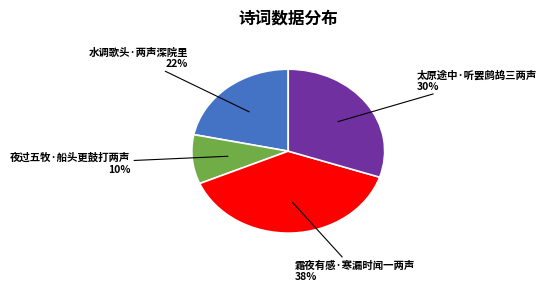

To the nearest percent, what is the average slice percentage?

25%